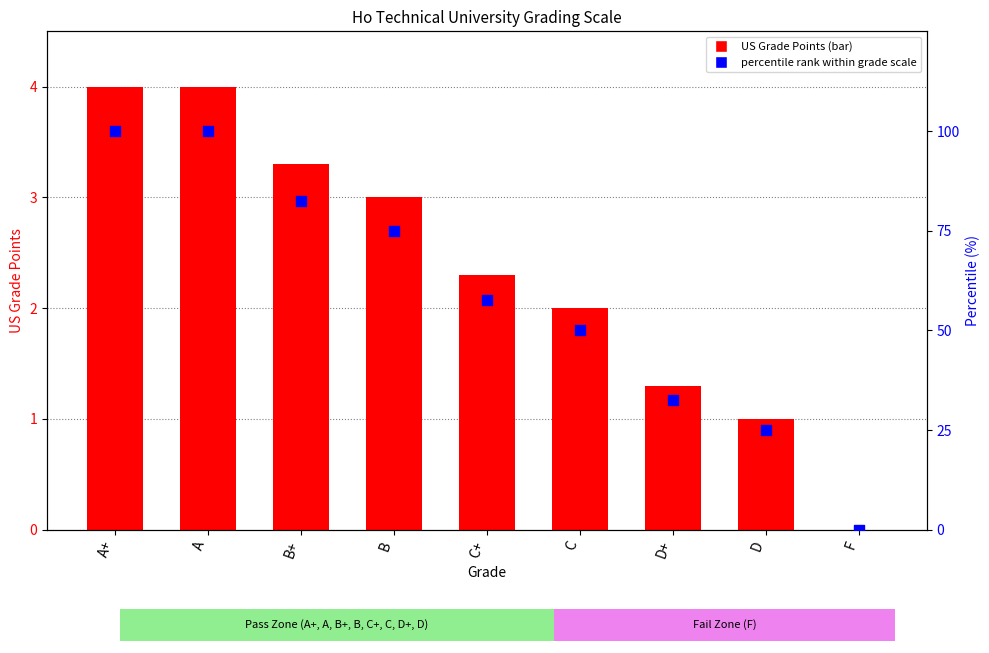

Which series reaches the maximum Y coordinate?

percentile rank within grade scale